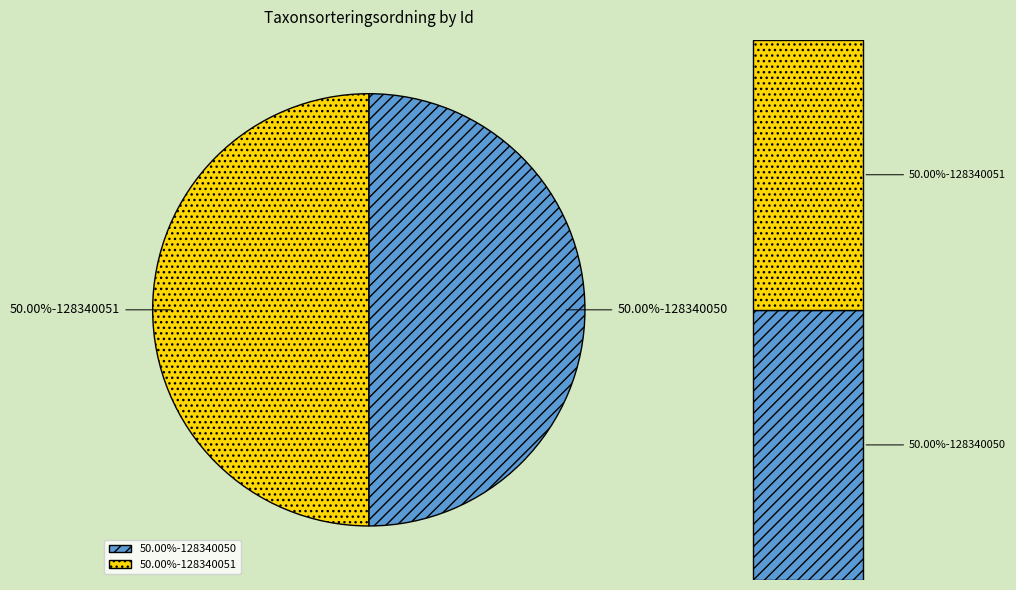

To the nearest percent, what portion does 128340051 represent?

50%